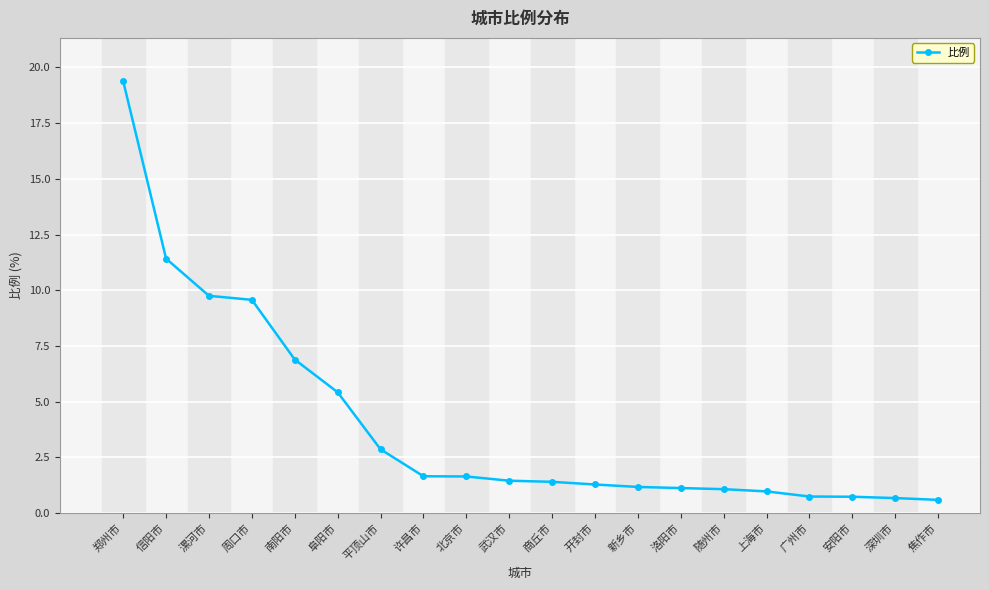

The chart shows a value of 19.4 at 郑州市. True or false?

True